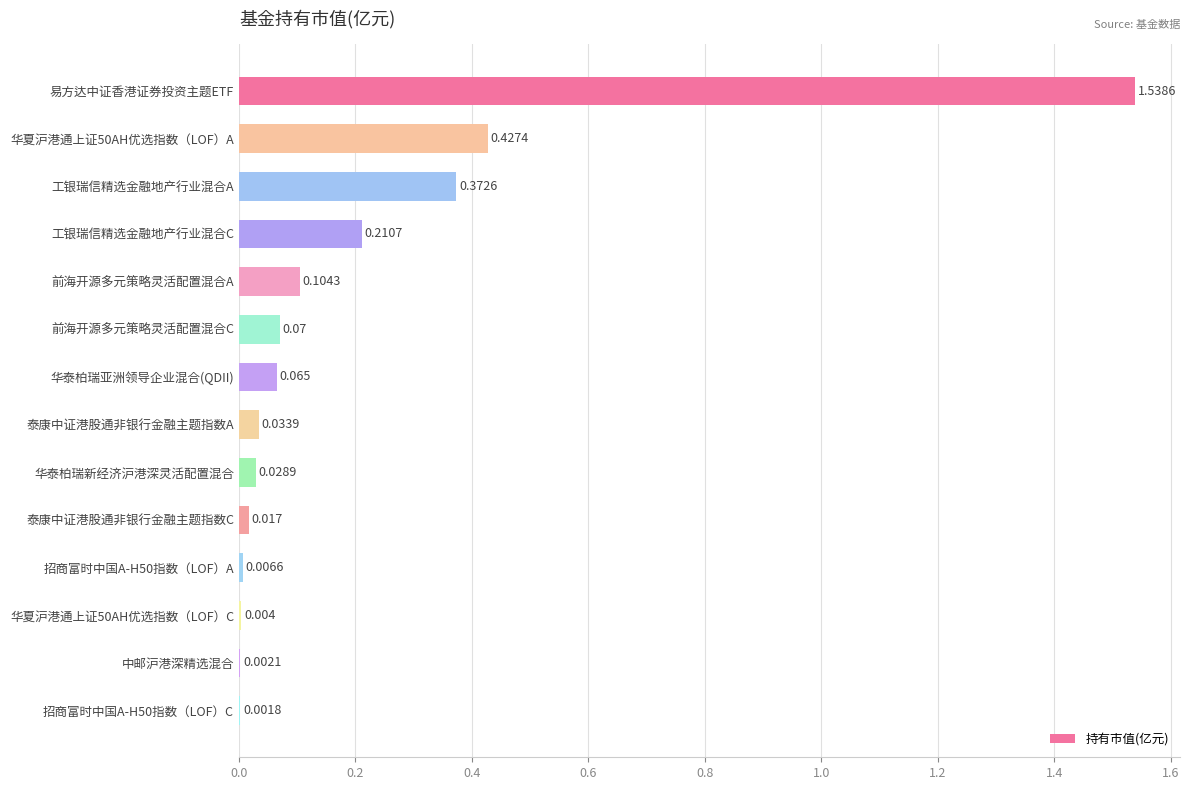

Which has a higher value, 招商富时中国A-H50指数（LOF）C or 华泰柏瑞亚洲领导企业混合(QDII)?

华泰柏瑞亚洲领导企业混合(QDII)